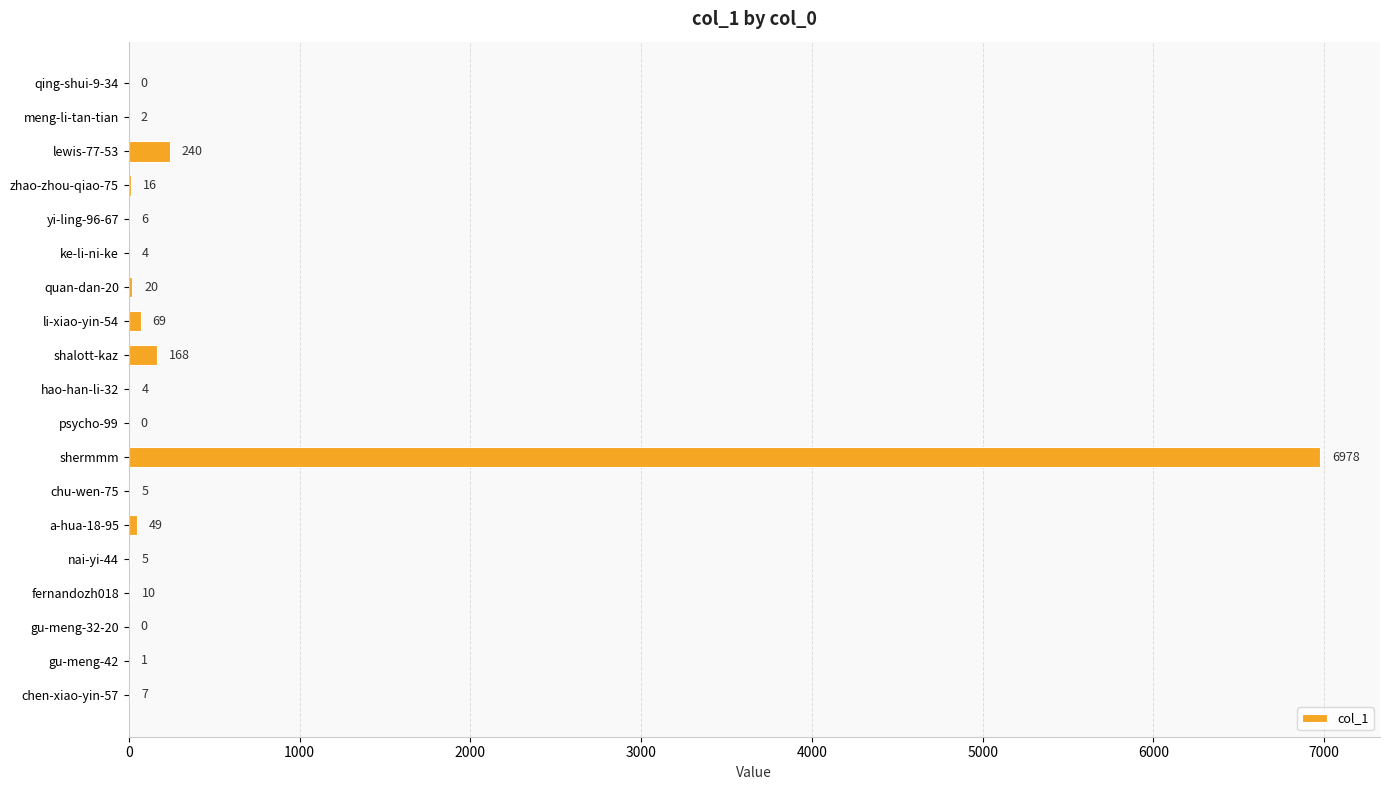

What is the approximate value at yi-ling-96-67, to the nearest 10?

10